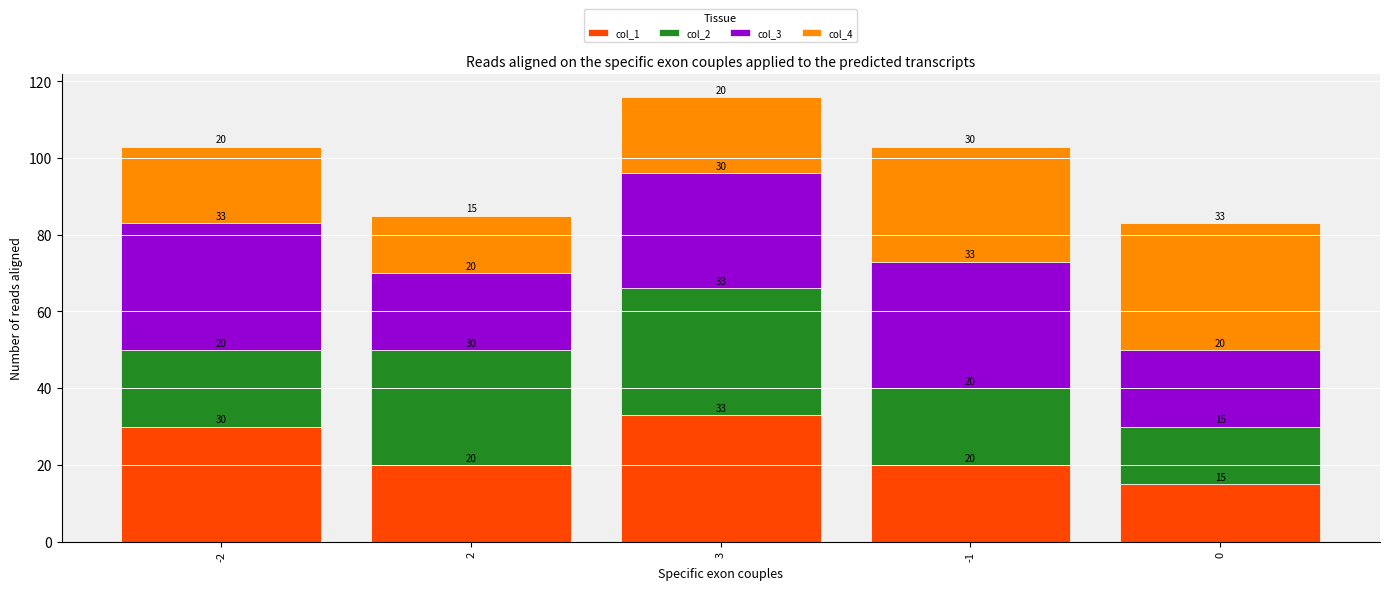

What is the difference between the maximum and minimum values in the col_1 series?

18